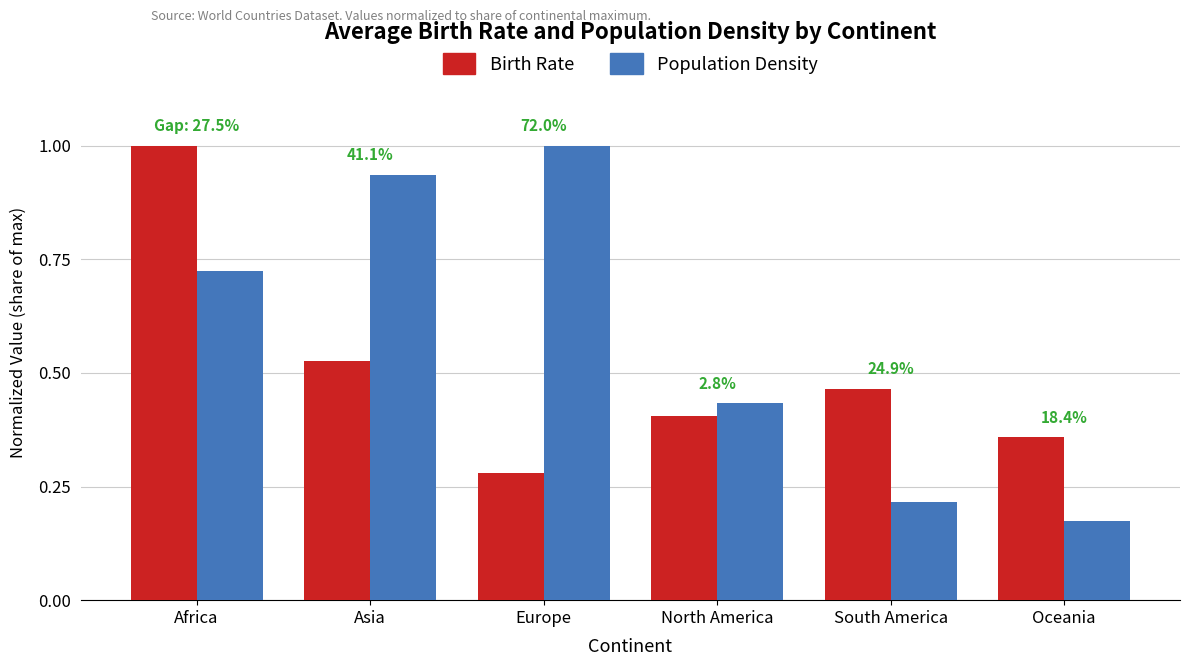

What is the sum of the Birth Rate values at Africa and Asia?

1.5